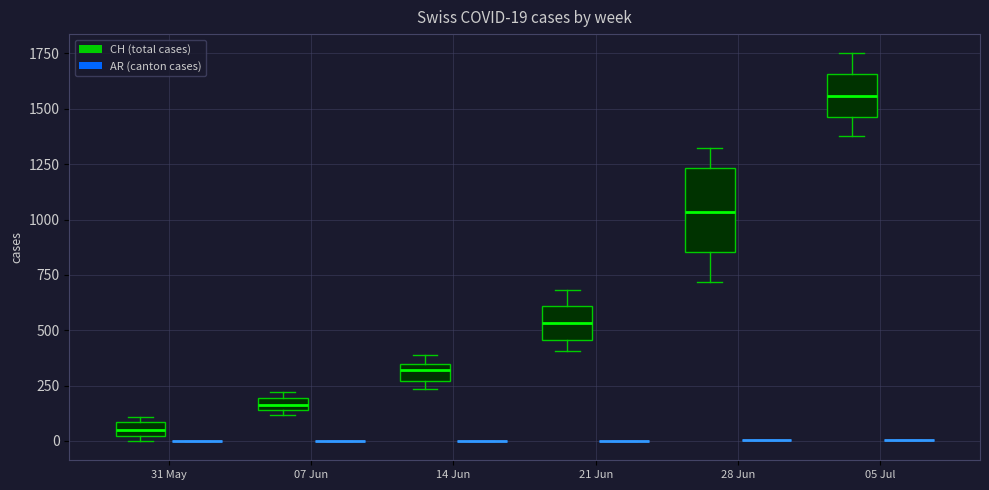

Which box is the tallest, from its lower edge to its upper edge?

28 Jun (CH (total cases))